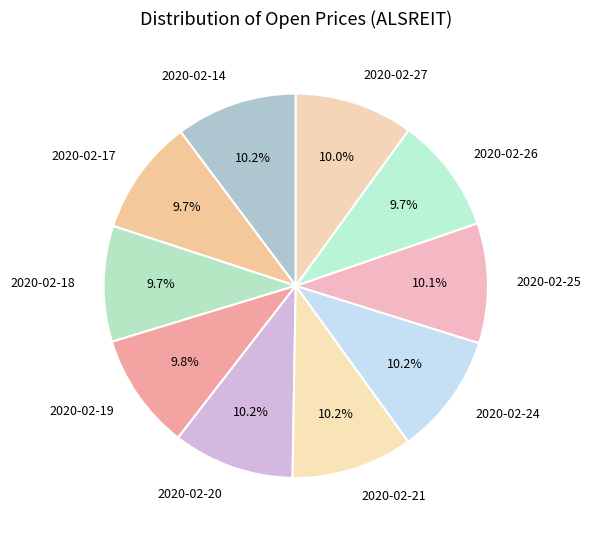

Is there any slice that represents more than half of the pie?

No